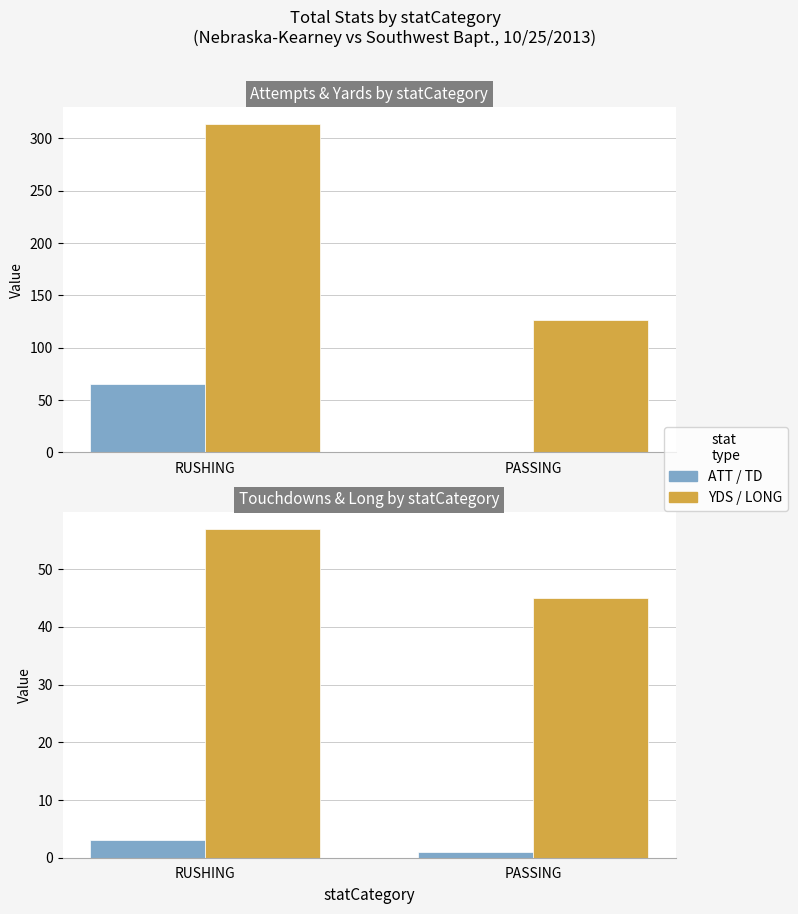

Which series changed the most between RUSHING and PASSING?

YDS